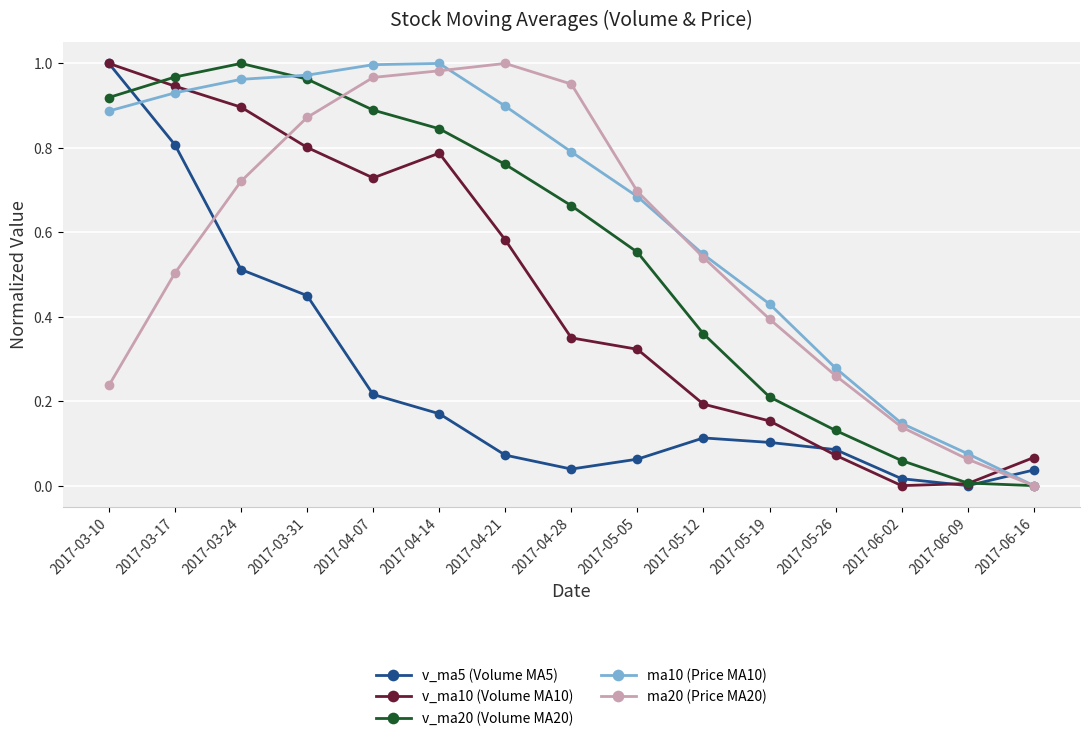

Between which two adjacent categories do ma10 (Price MA10) and v_ma5 (Volume MA5) first intersect?

2017-03-10 and 2017-03-17